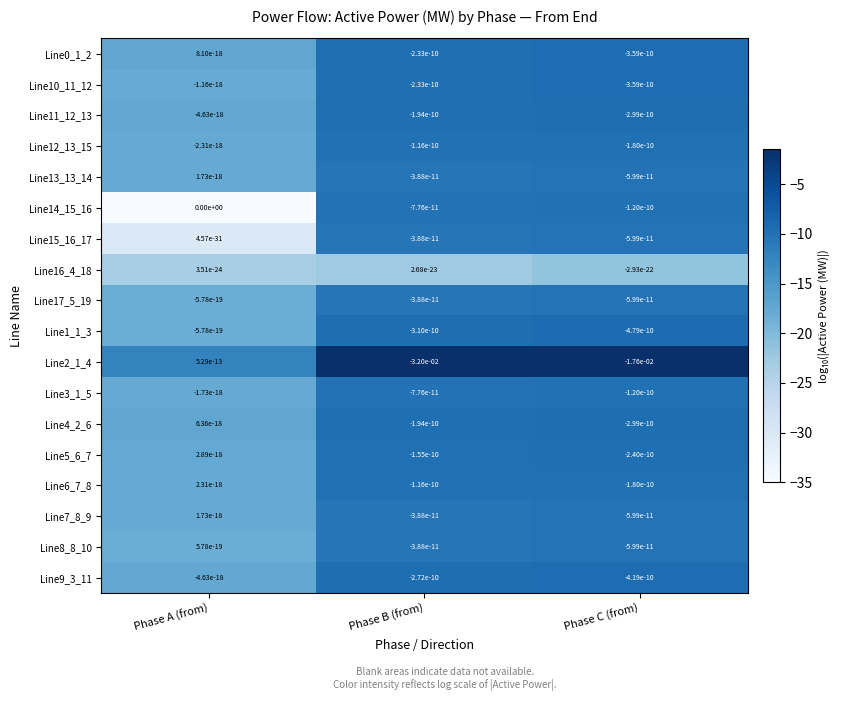

Rank the categories by Line2_1_4 value from lowest to highest.

Phase B (from), Phase C (from), Phase A (from)